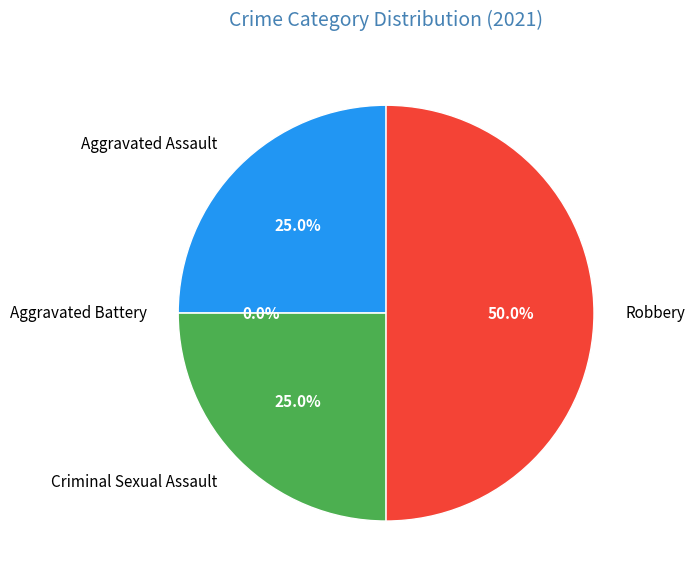

Is Aggravated Battery the majority of the pie?

No